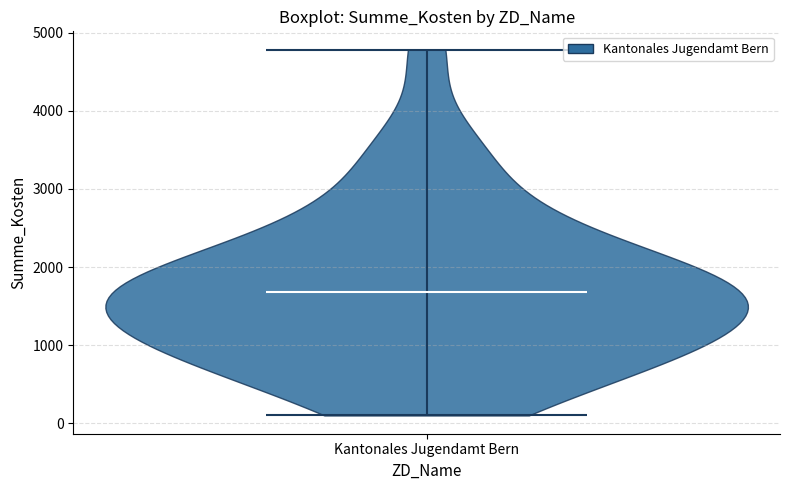

What is the lowest point the violin for Kantonales Jugendamt Bern reaches on the y-axis? The values are not printed on the chart, so give them approximately, as read against the axis.

100